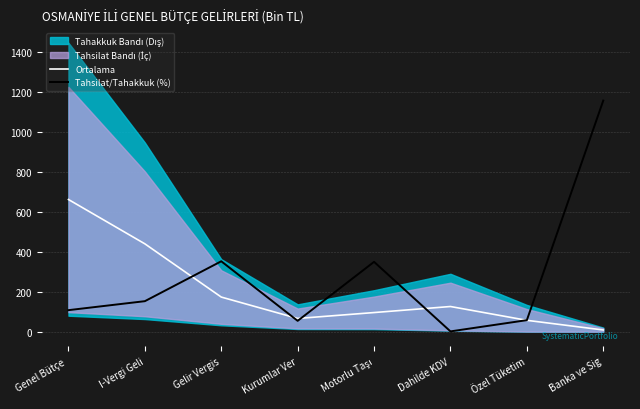

The Ortalama series shows 680.5 at I-Vergi Geli. True or false?

False